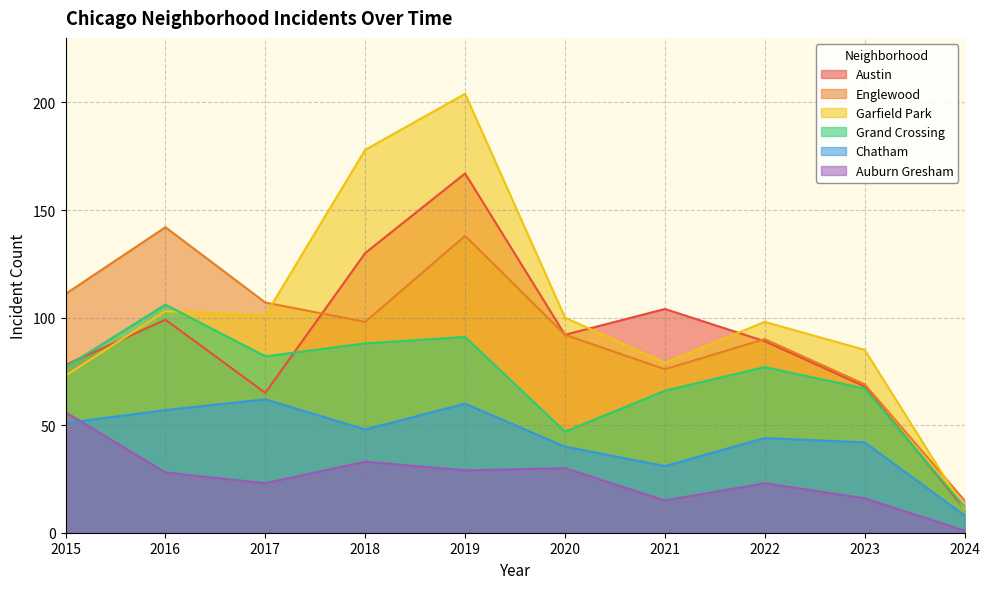

What is the difference between the maximum and minimum values in the Austin series?

156